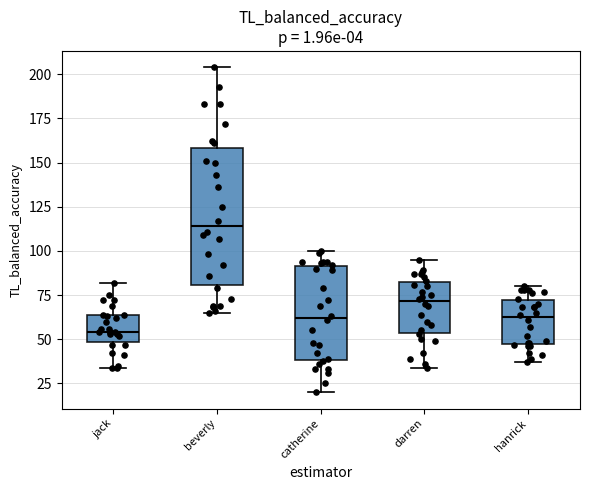

Reading left to right, transcribe this box plot: for each box, give where its median line is, the range the box spans, and where its two whiskers end, as read against the y-axis. The values are not printed on the chart, so give them approximately, as read against the axis.

jack: median 55, box 50 to 65, whiskers 35 to 80
beverly: median 115, box 80 to 160, whiskers 65 to 205
catherine: median 60, box 40 to 90, whiskers 20 to 100
darren: median 70, box 55 to 85, whiskers 35 to 95
hanrick: median 65, box 45 to 70, whiskers 35 to 80